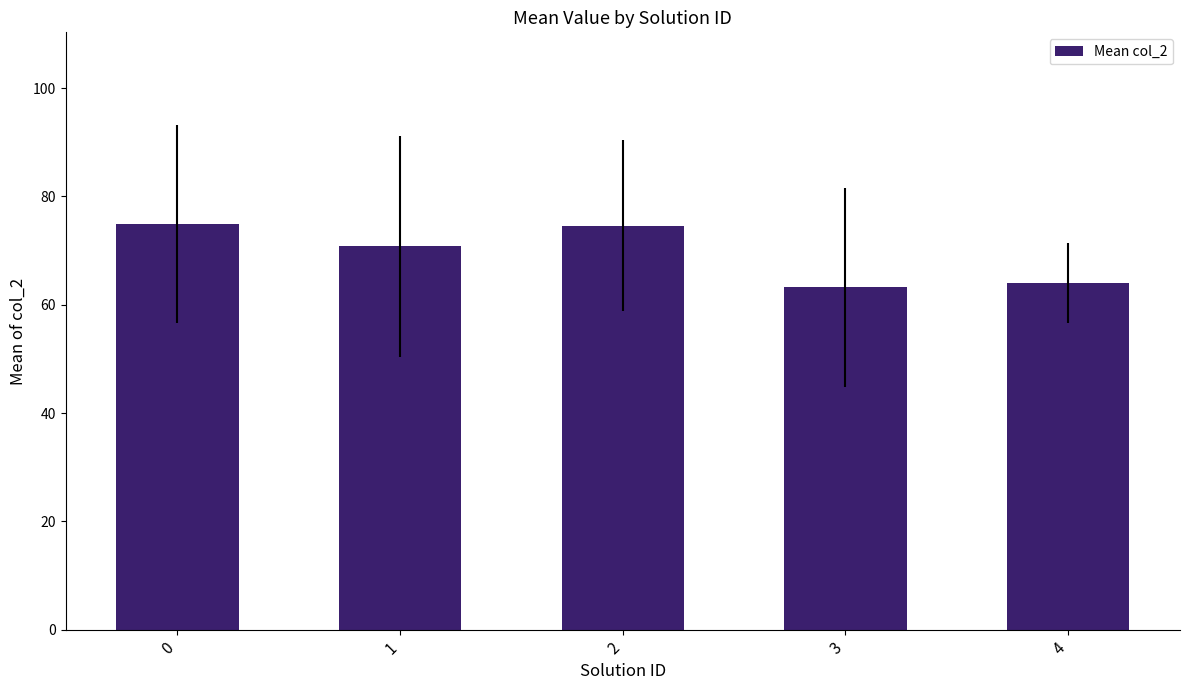

How many bars are there in total?

5